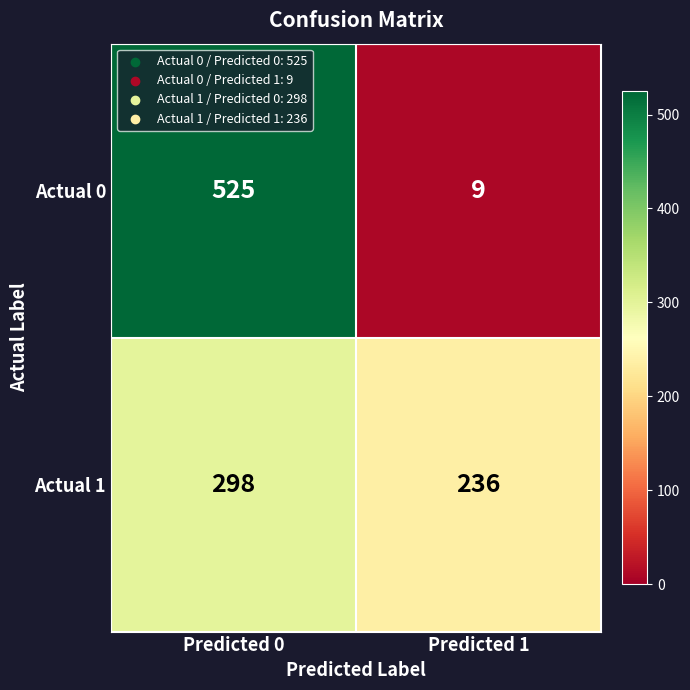

Which series changed the most between Predicted 0 and Predicted 1?

Actual 0